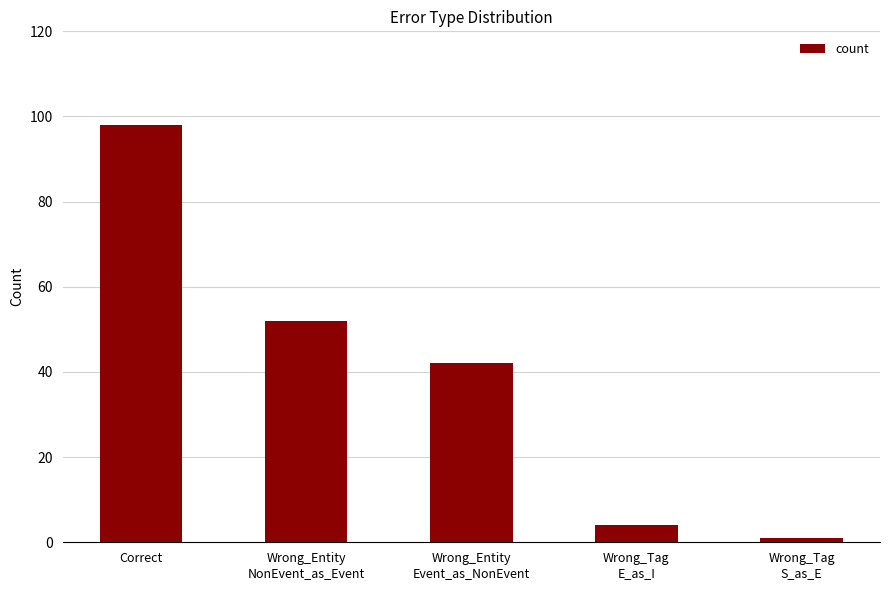

What position from the left is Wrong_Entity
Event_as_NonEvent?

3